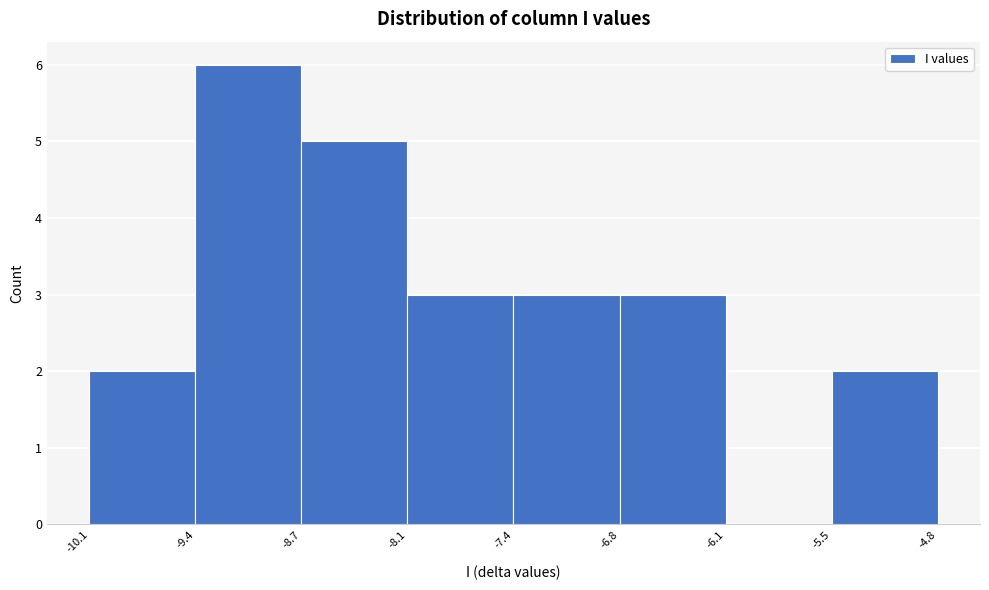

Reading left to right, list every bar in this chart as the range it spans on the x-axis followed by its height. The values are not printed on the chart, so give them approximately, as read against the axis.

-10.1 to -9.4: 2
-9.4 to -8.7: 6
-8.7 to -8.1: 5
-8.1 to -7.4: 3
-7.4 to -6.8: 3
-6.8 to -6.1: 3
-6.1 to -5.5: 0
-5.5 to -4.8: 2